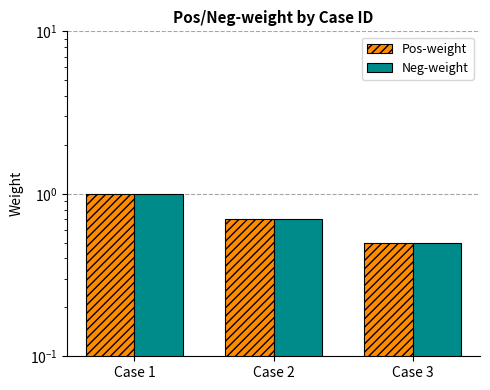

What value does the Neg-weight series have at Case 3?

0.5